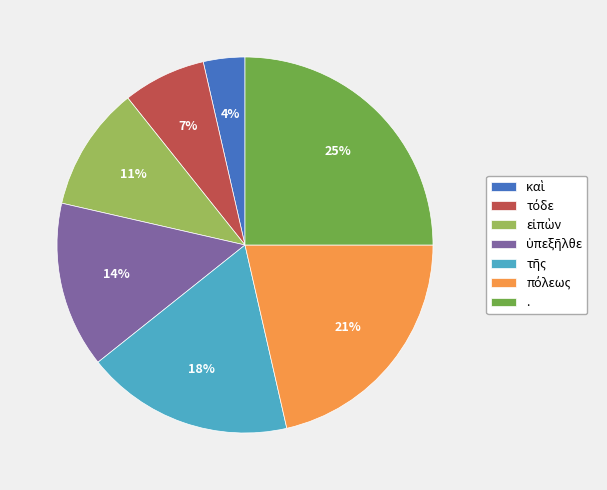

The . slice represents 25% of the pie. True or false?

True